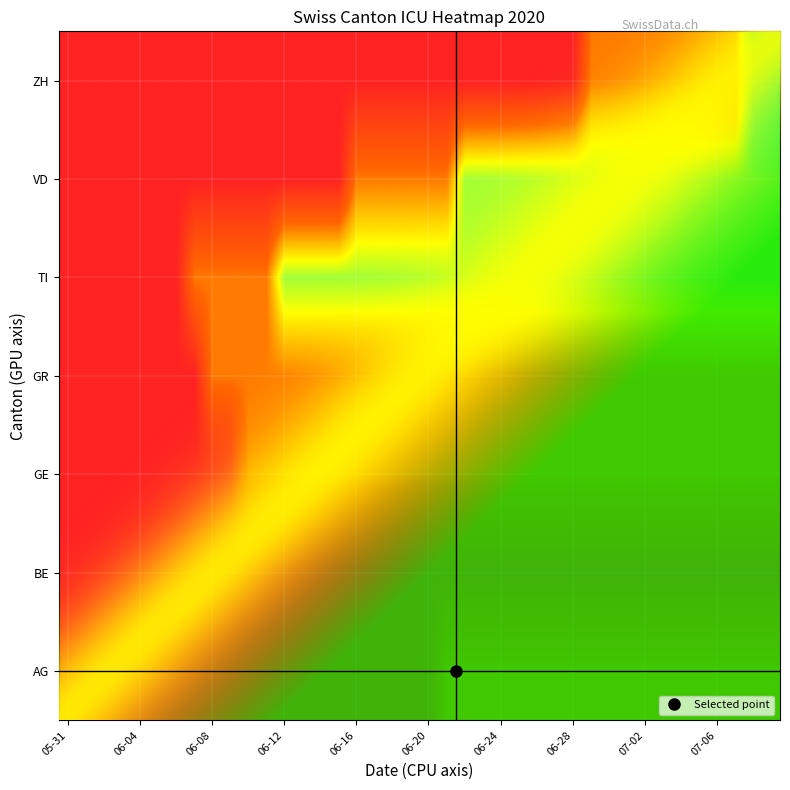

Reading left to right, what are all the values shown in this chart?

AG: 0	0	0	0	0	0	0	0	0	0	0	0	0	0	0	0	0	0	0	0	0	1	1	1	1	1	1	1	1	1	1	1	1	1	1	1	1	1	1	1
BE: 0	0	0	0	0	0	0	0	0	0	0	0	0	0	0	0	0	0	0	0	0	0	0	0	0	0	0	0	0	0	0	0	0	0	0	0	0	0	0	0
GE: 0	0	0	0	0	0	0	0	0	0	1	1	1	1	1	1	1	1	1	1	1	1	1	1	1	1	1	1	1	1	1	1	1	1	1	1	1	1	1	1
GR: 0	0	0	0	0	0	0	0	1	1	1	1	1	1	1	1	1	1	1	1	1	1	1	1	1	1	1	1	1	1	1	1	1	1	1	1	1	1	1	1
TI: 0	0	0	0	0	0	0	1	1	1	1	1	2	2	2	2	2	2	2	2	2	2	2	2	2	2	2	2	2	2	2	2	2	2	2	2	2	2	2	2
VD: 0	0	0	0	0	0	0	0	0	0	0	0	0	0	0	0	1	1	1	1	1	1	2	2	2	2	2	2	2	2	2	2	2	2	2	2	2	2	2	2
ZH: 0	0	0	0	0	0	0	0	0	0	0	0	0	0	0	0	0	0	0	0	0	0	0	0	0	0	0	0	0	1	1	1	1	1	1	1	1	1	3	3